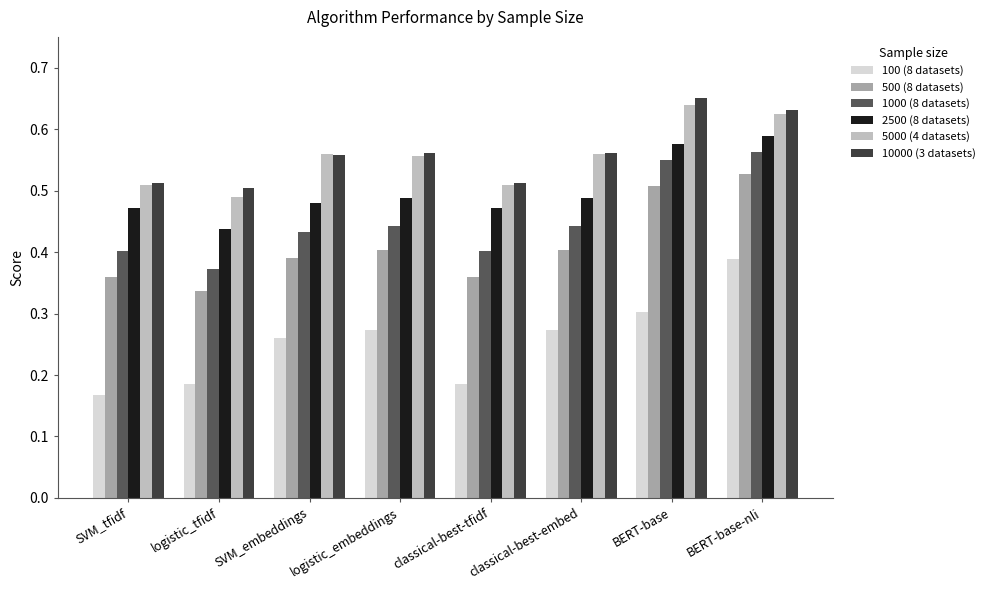

Is the value of 2500 (8 datasets) at SVM_embeddings greater than the value of 5000 (4 datasets) at logistic_embeddings?

No